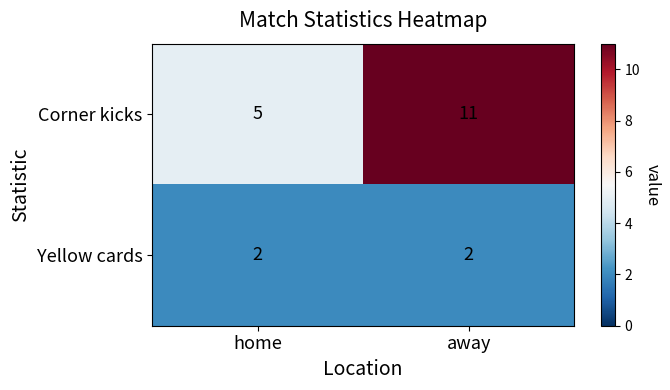

Count the number of categories in the chart.

2